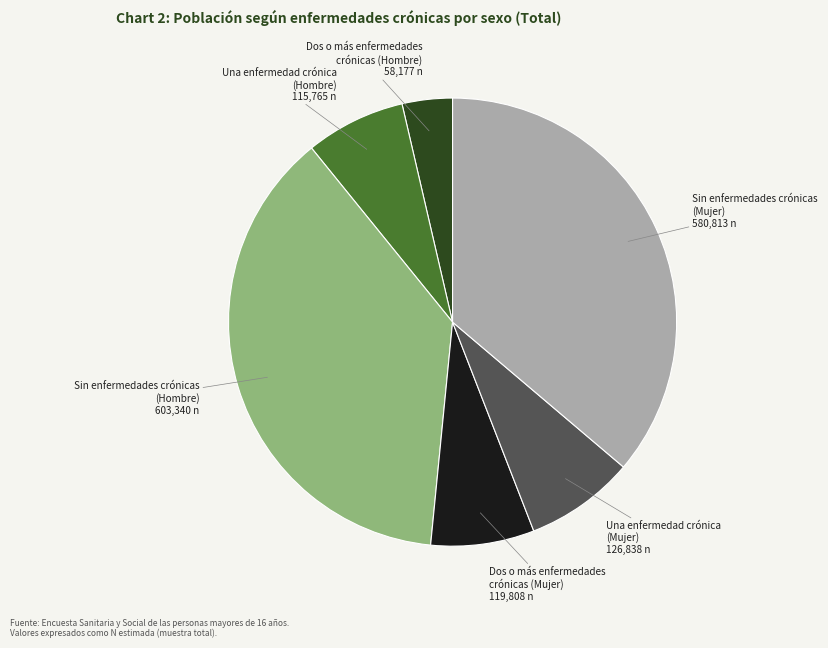

Which category has the smallest portion of the pie?

Dos o más enfermedades crónicas (Hombre)